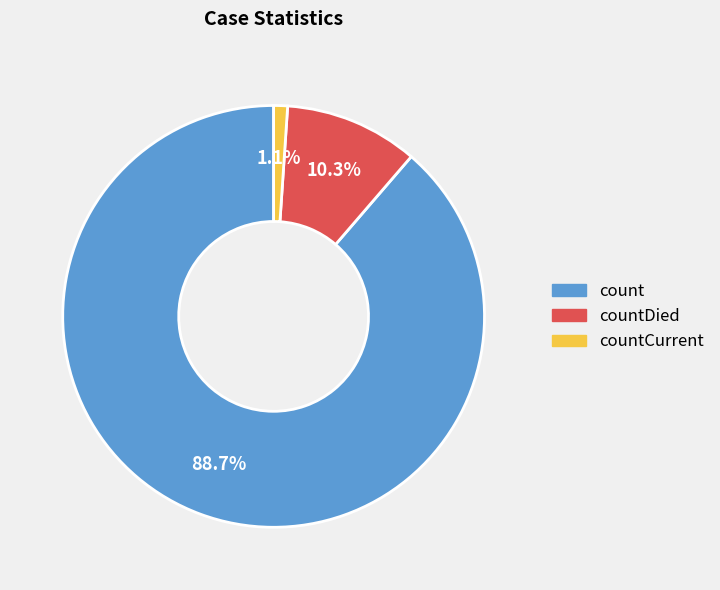

How many slices are in this pie chart?

3